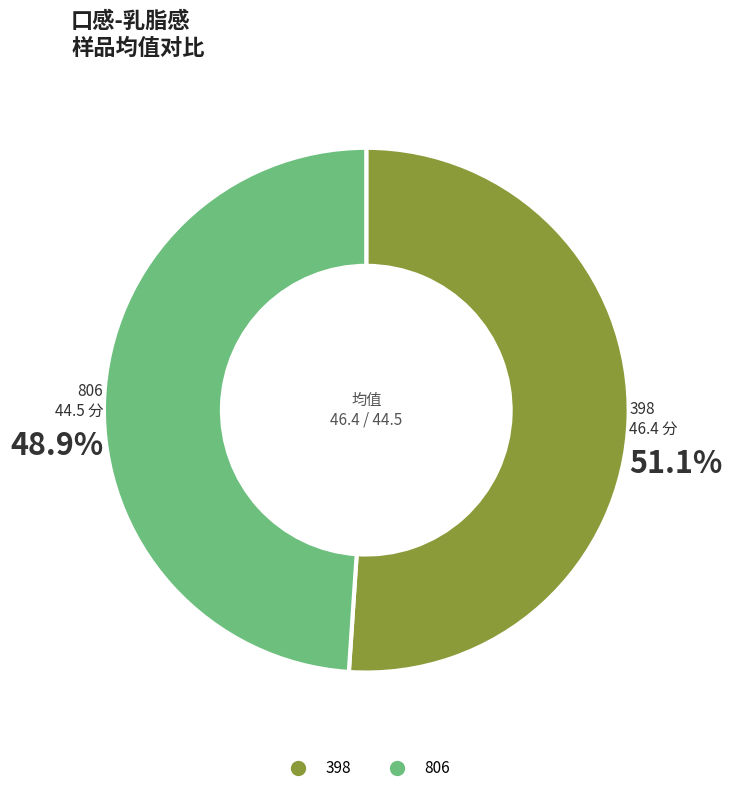

Is there any slice that represents more than half of the pie?

Yes